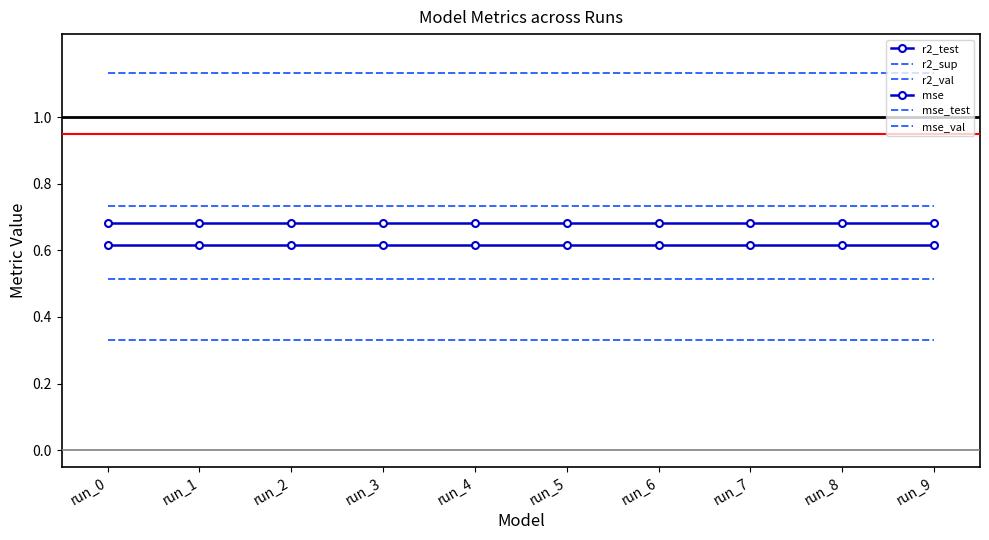

True or false: r2_sup has more than 2 interior local peaks.

False